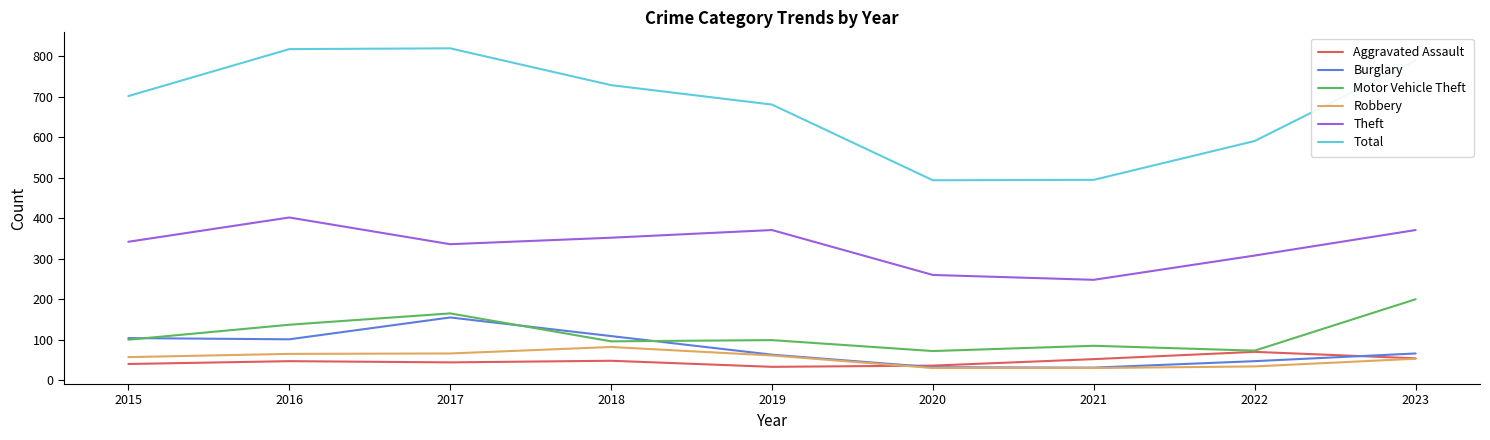

True or false: Motor Vehicle Theft has a value of 339 at 2023.

False